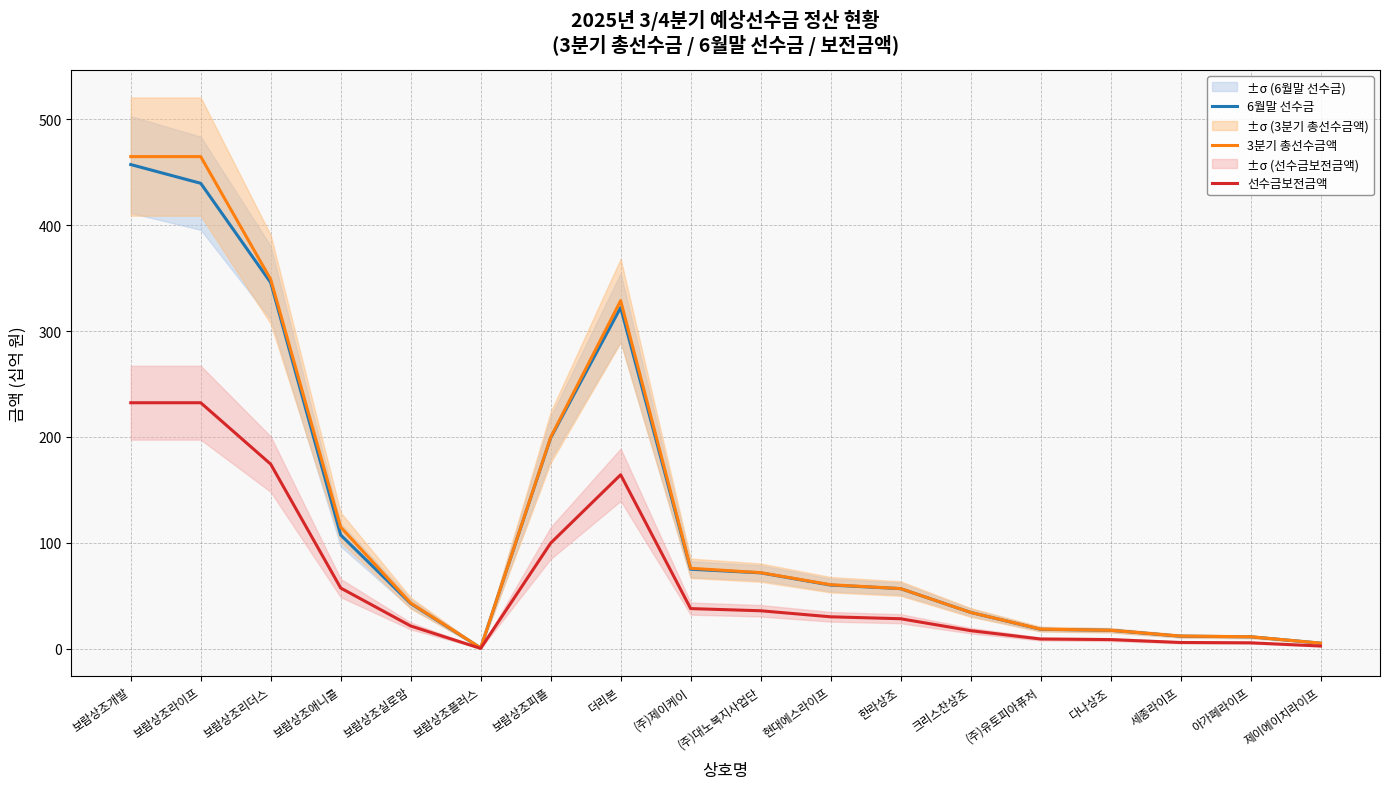

What is the total value across all series at 다나상조?

43.9